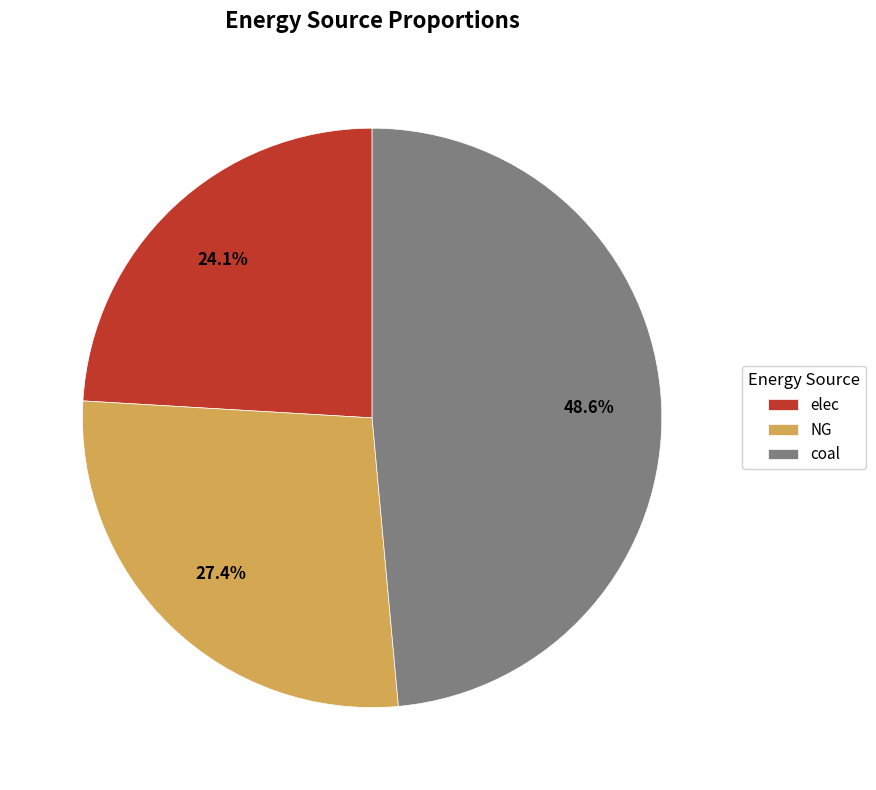

To the nearest percent, what is the difference between the largest and smallest slice percentages?

24%